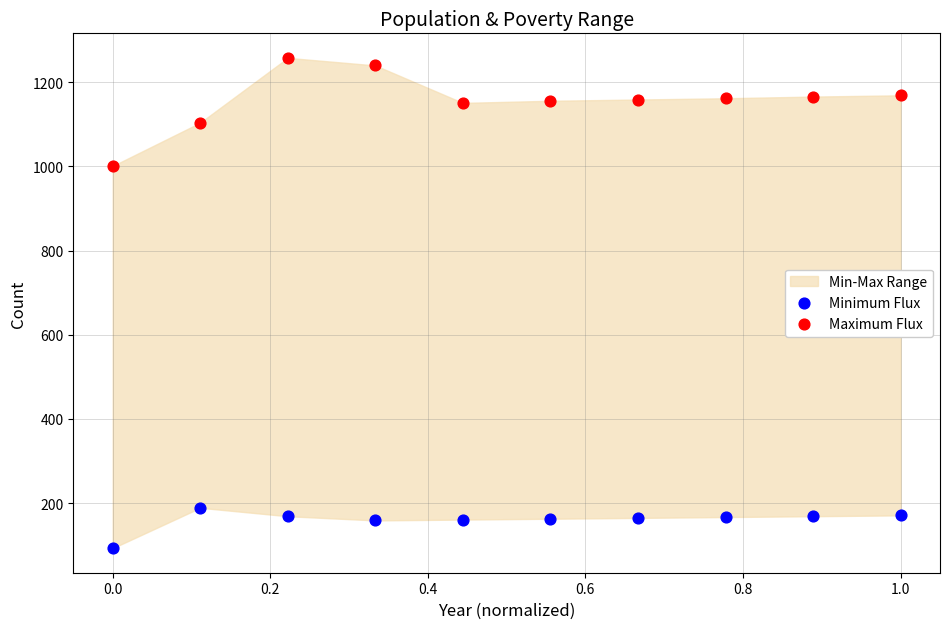

Across all data points, what is the range of Y values (max minus min)?

1165